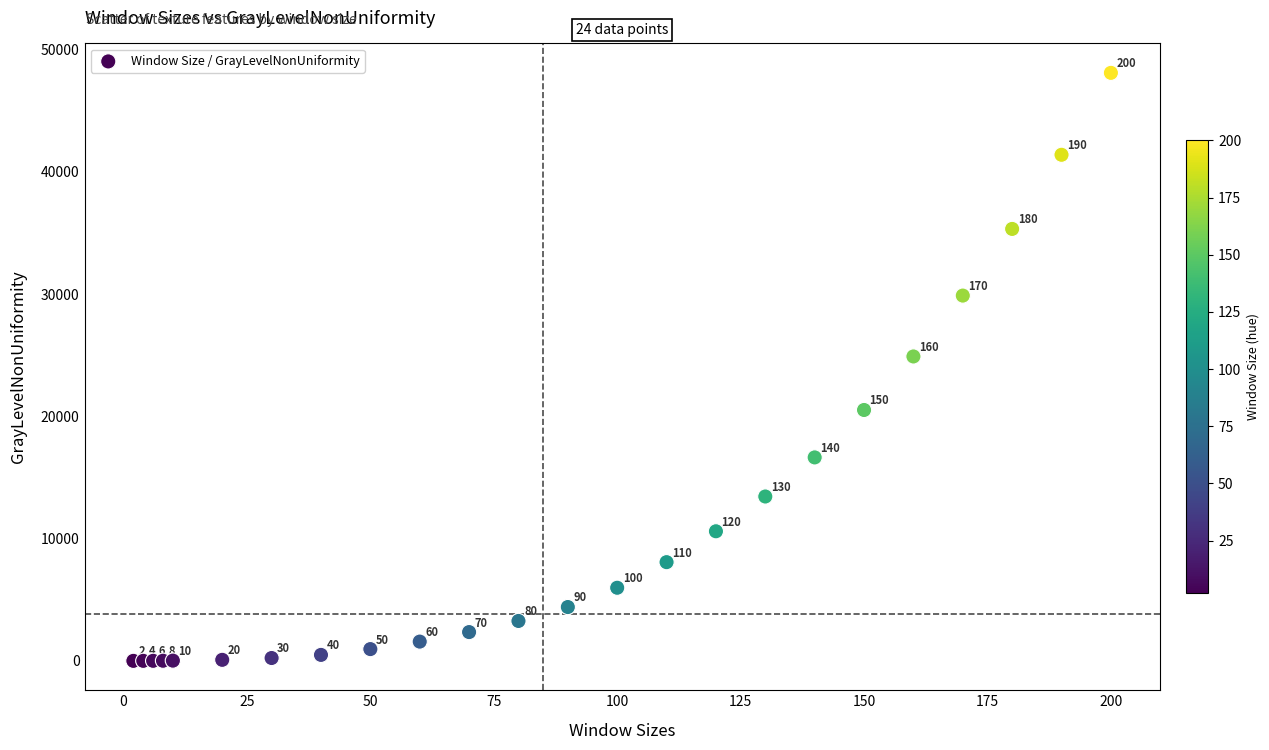

What Y value in the scatter plot is closest to 24049?

24898.6